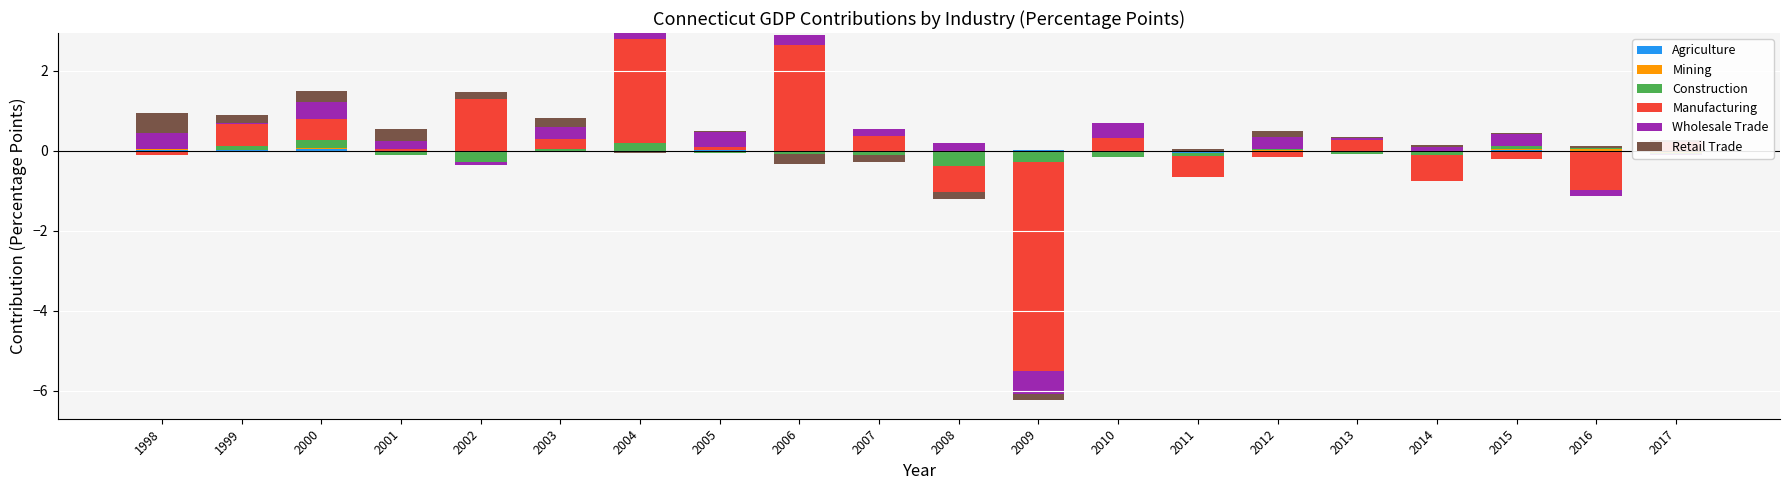

How many values in Manufacturing are above zero?

12